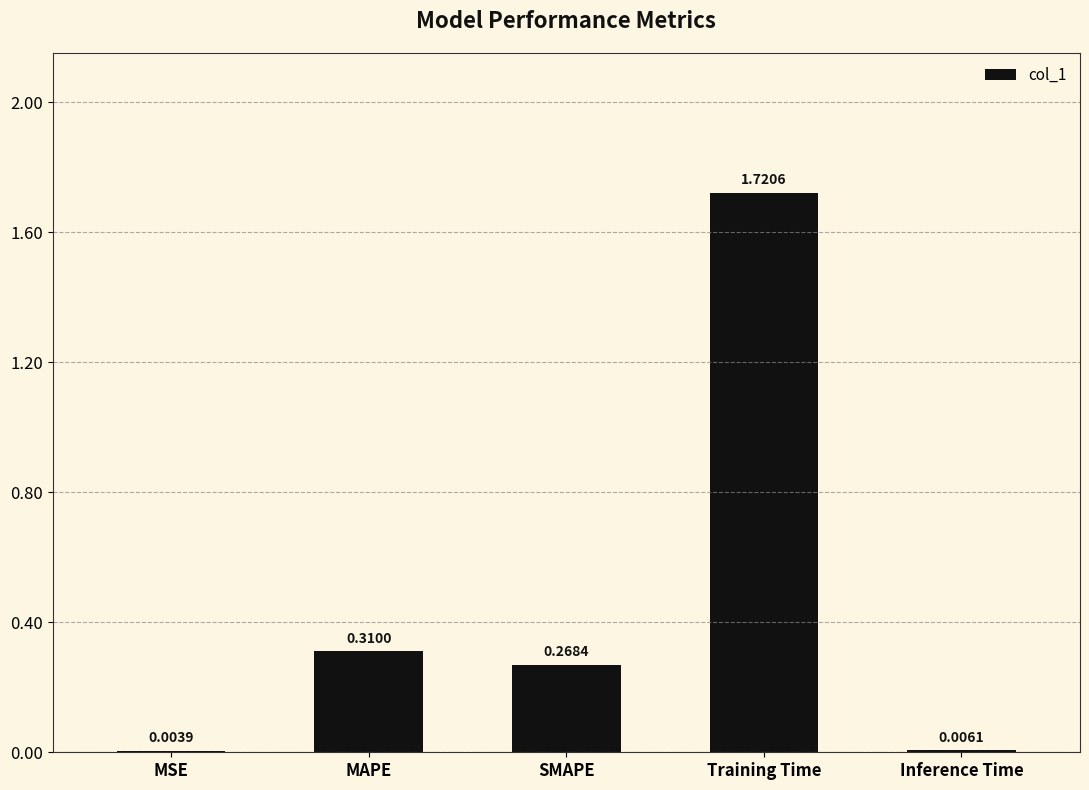

At which label is the value closest to 0?

MSE